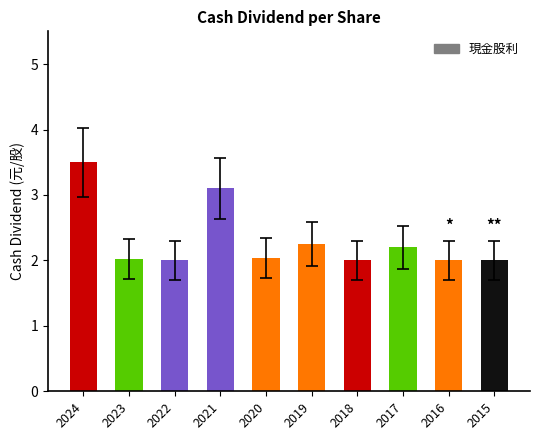

Approximately how many times larger is the value at 2021 compared to 2023?

1.5